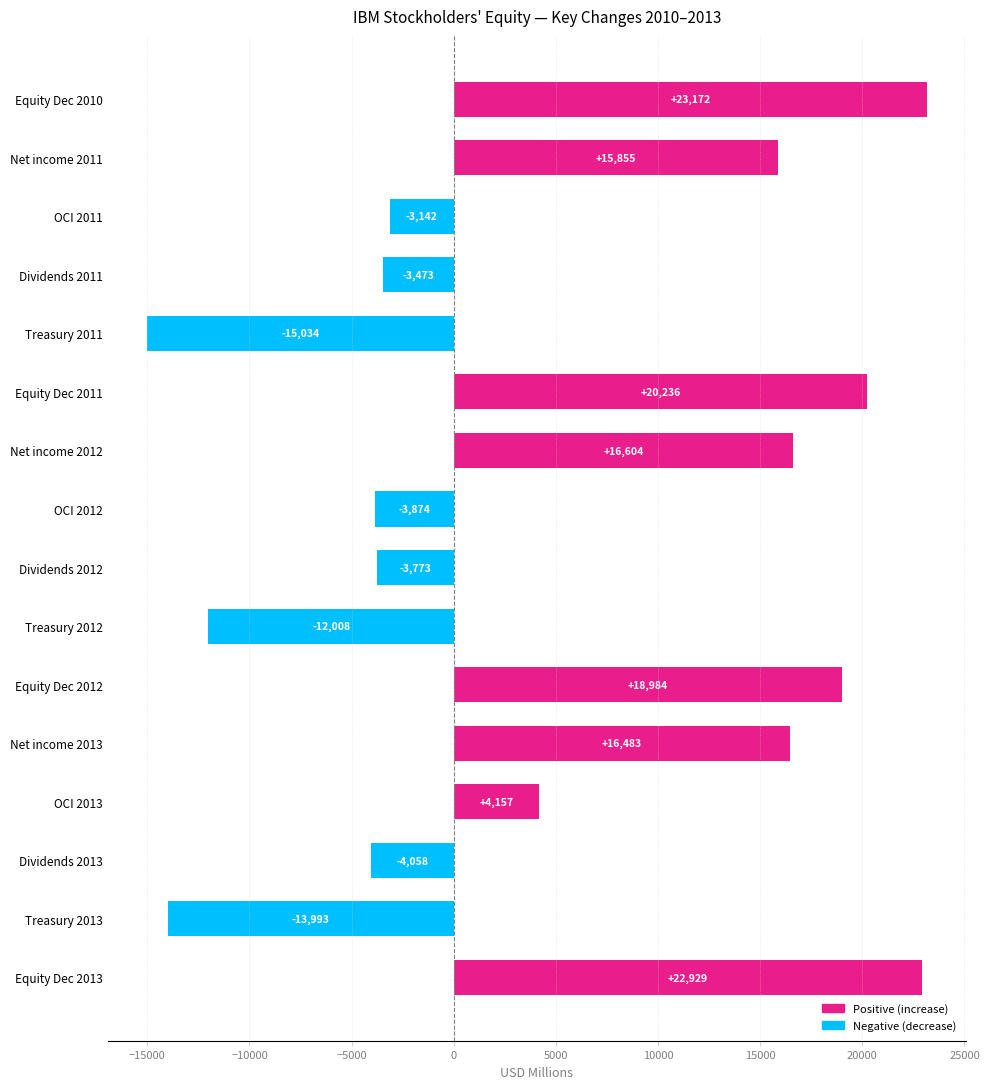

List the labels in order of value, smallest first.

Treasury 2011, Treasury 2013, Treasury 2012, Dividends 2013, OCI 2012, Dividends 2012, Dividends 2011, OCI 2011, OCI 2013, Net income 2011, Net income 2013, Net income 2012, Equity Dec 2012, Equity Dec 2011, Equity Dec 2013, Equity Dec 2010